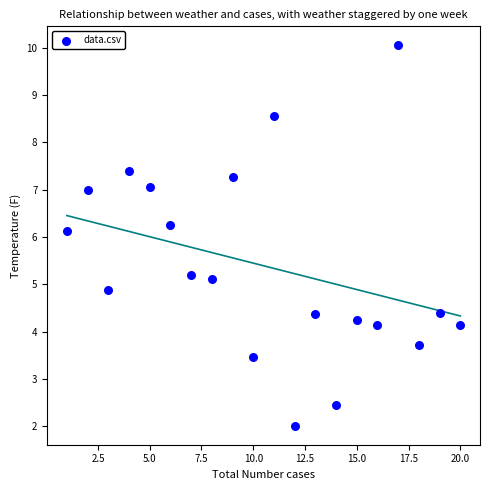

What is the range of X values (max minus min)?

19.0